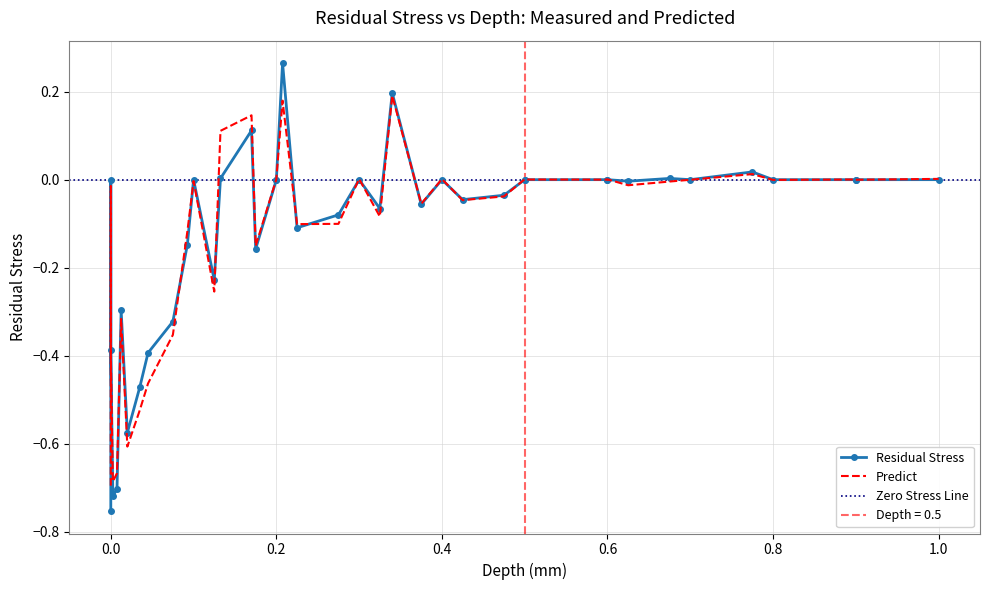

List the labels in order of Residual Stress value, smallest first.

12, 13, 14, 15, 16, 17, 38, 0, 39, 1, 2, 18, 3, 4, 5, 6, 7, 8, 9, 23, 24, 25, 26, 27, 28, 29, 30, 31, 32, 33, 34, 35, 36, 37, 19, 10, 11, 20, 22, 21